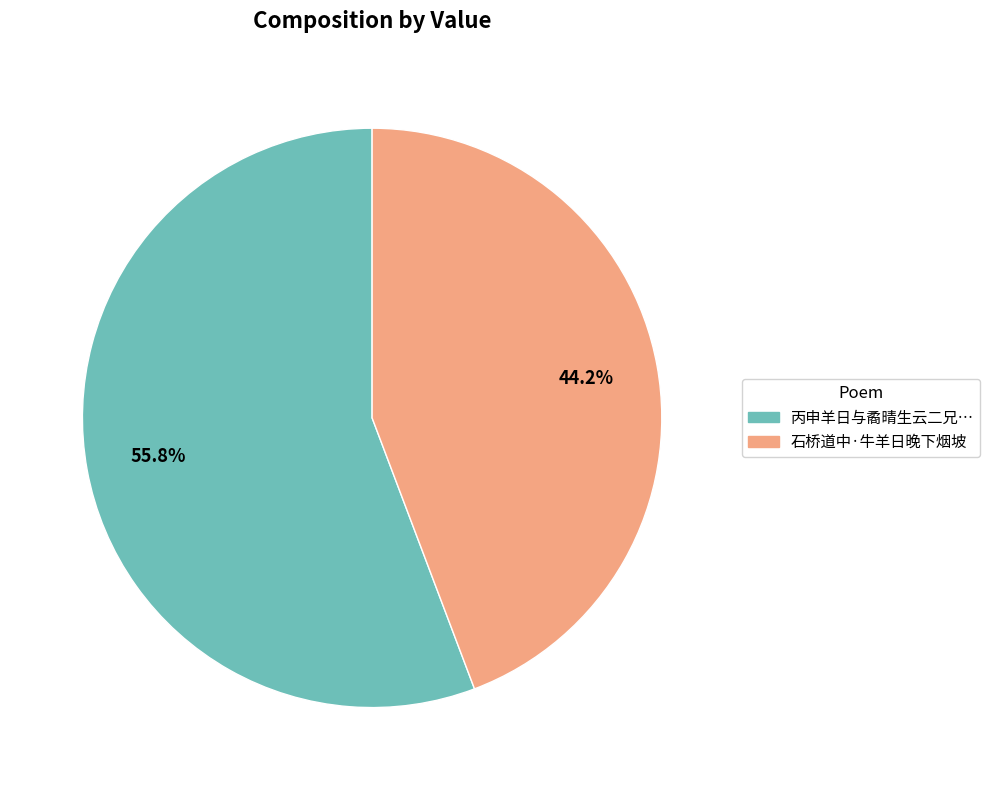

Is there a majority slice in this chart?

Yes